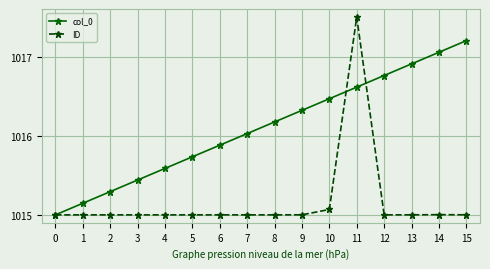

Does the chart have visible grid lines?

Yes